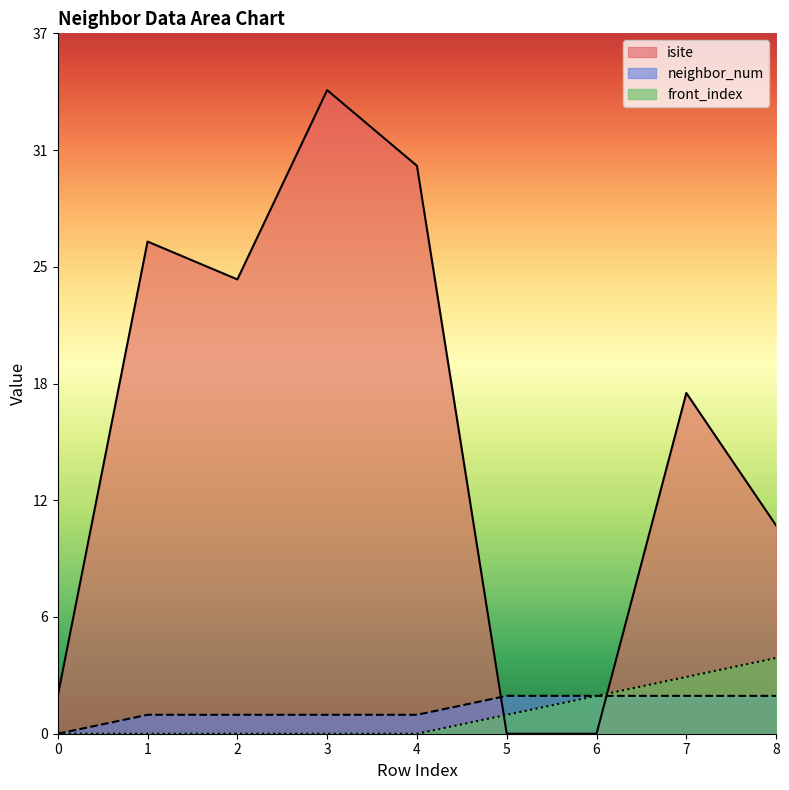

The front_index series shows 0 at 5. True or false?

False